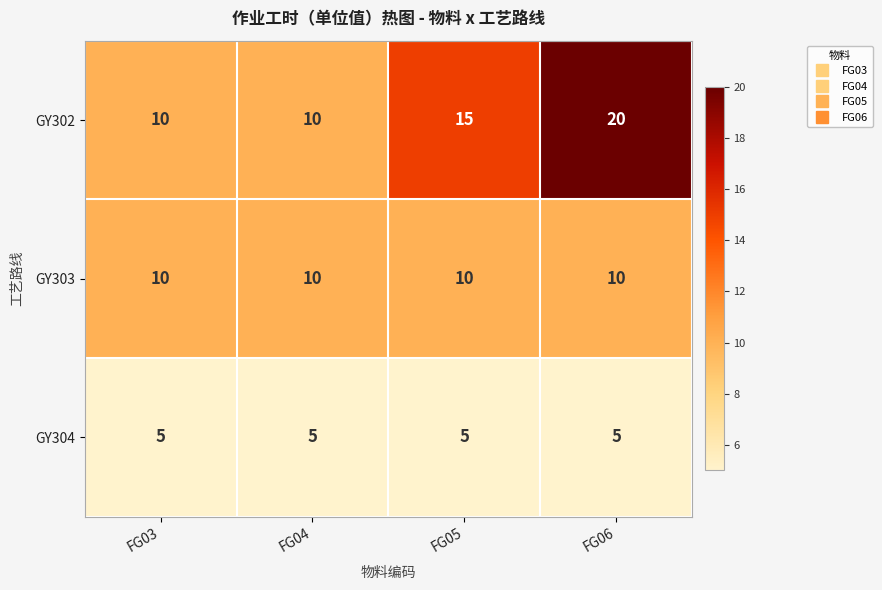

The GY303 series shows 10 at FG05. True or false?

True